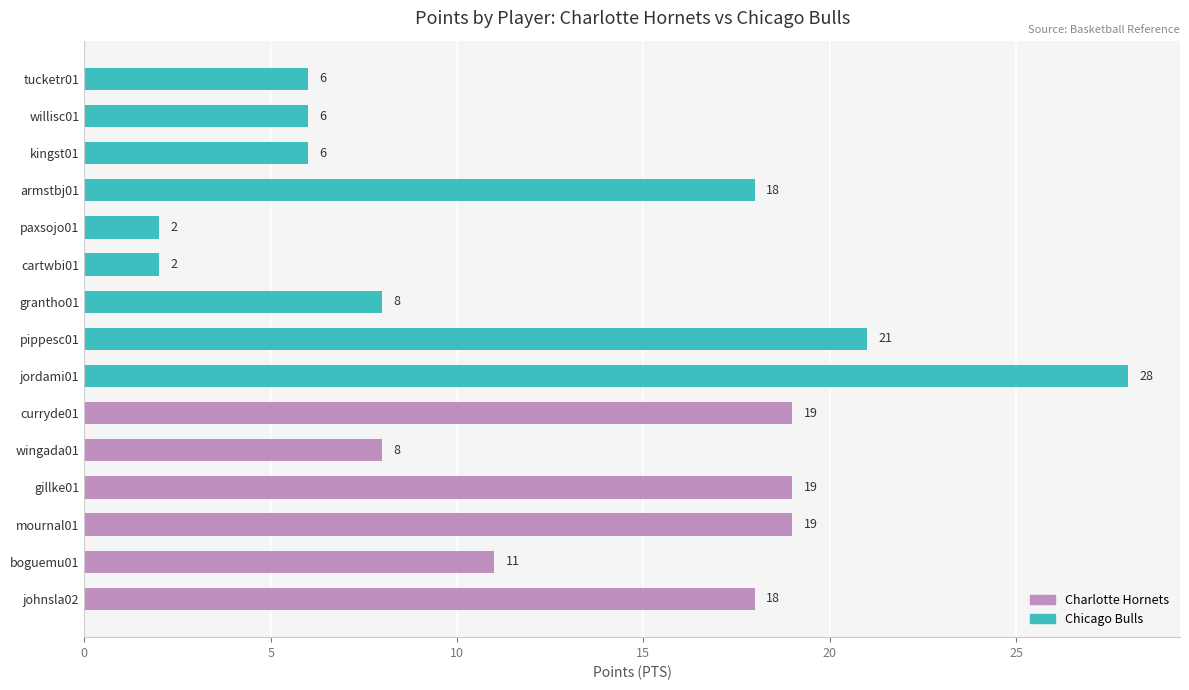

Which has a higher value, gillke01 or pippesc01?

pippesc01